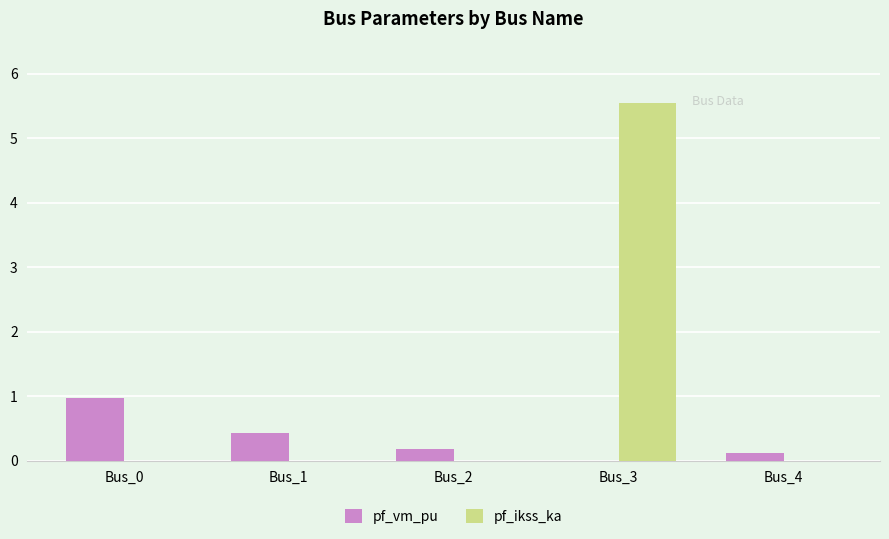

What is the maximum value for pf_vm_pu?

1.0